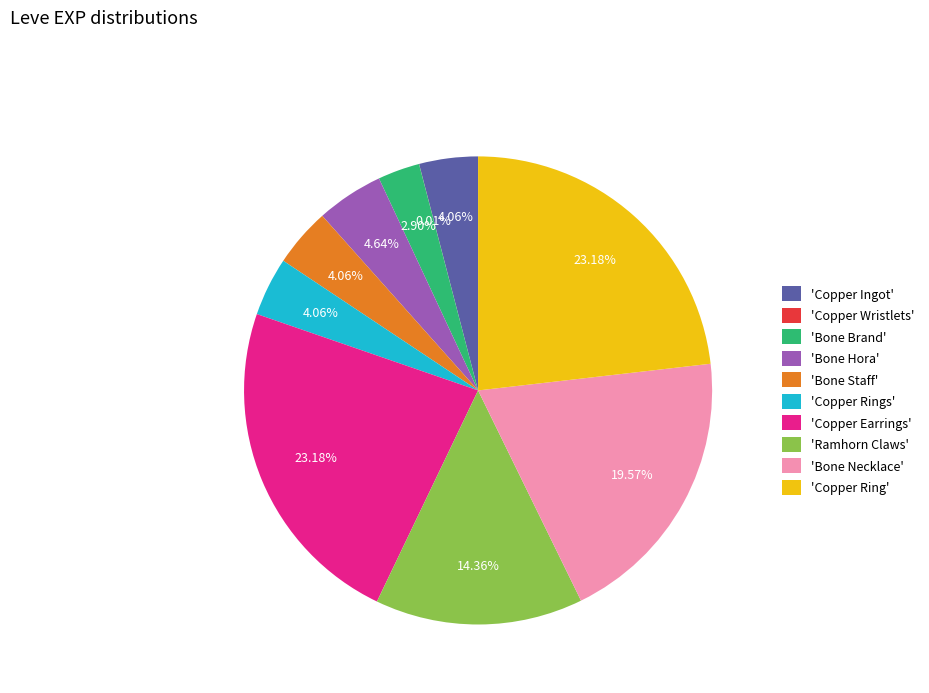

Is there any slice that represents more than half of the pie?

No